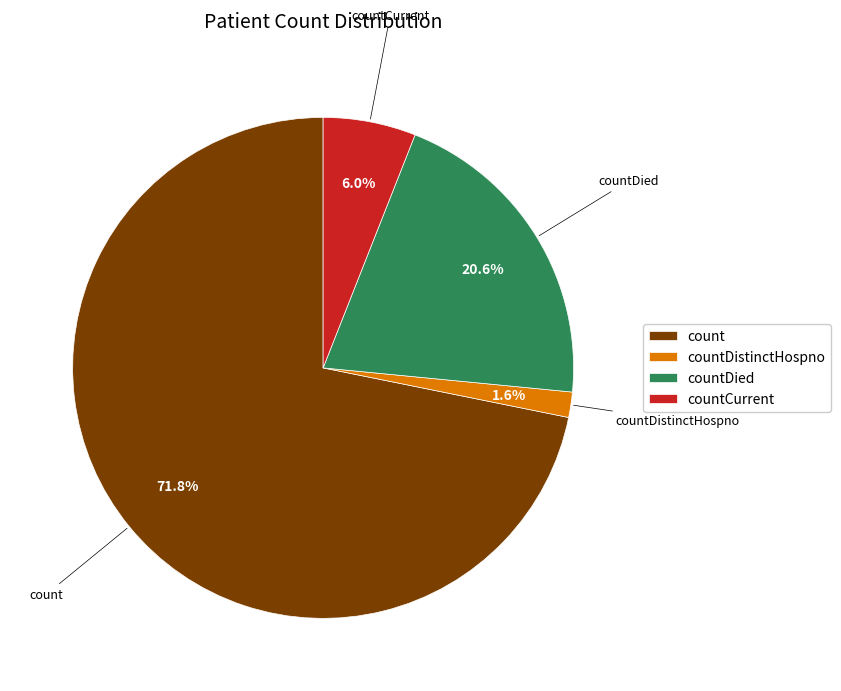

What is the total percentage of countDistinctHospno and countDied?

22.2%